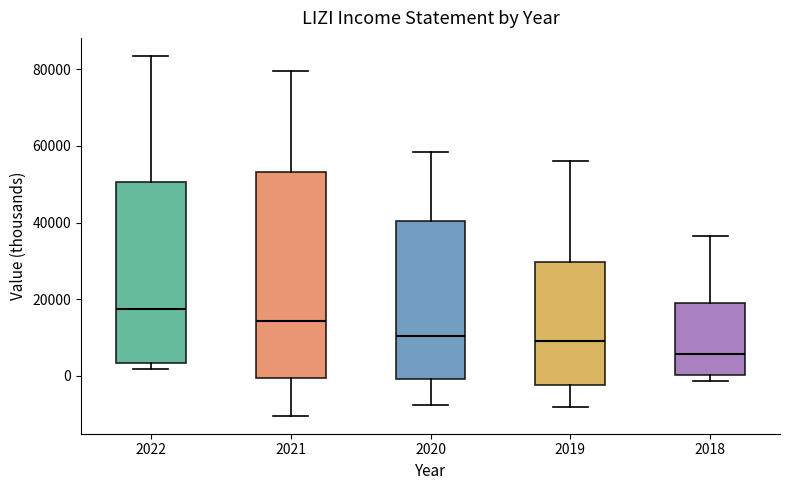

Reading left to right, transcribe this box plot: for each box, give where its median line is, the range the box spans, and where its two whiskers end, as read against the y-axis. The values are not printed on the chart, so give them approximately, as read against the axis.

2022: median 18000, box 4000 to 50000, whiskers 2000 to 84000
2021: median 14000, box 0 to 54000, whiskers -10000 to 80000
2020: median 10000, box 0 to 40000, whiskers -8000 to 58000
2019: median 10000, box -2000 to 30000, whiskers -8000 to 56000
2018: median 6000, box 0 to 20000, whiskers -2000 to 36000